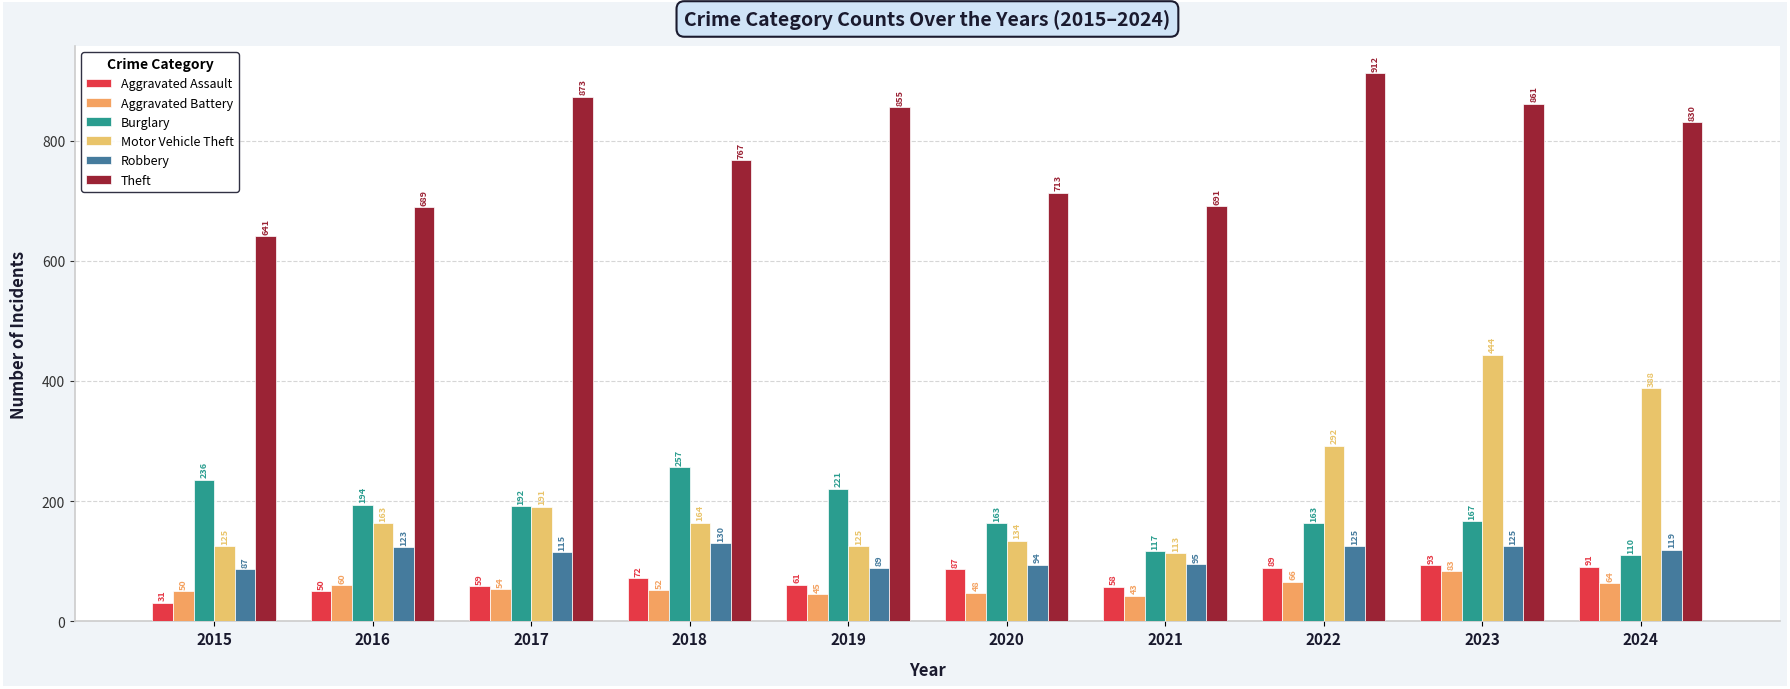

What is the spread (max minus min) of values at 2018?

715